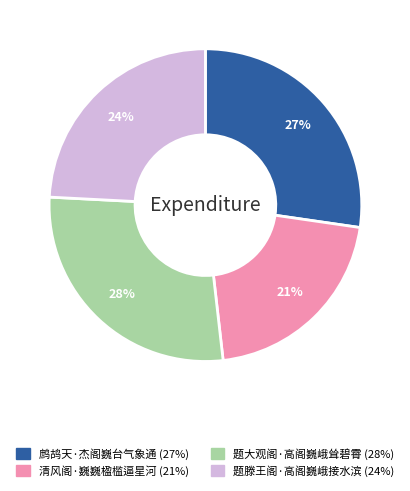

To the nearest percent, what is the combined percentage of 清风阁·巍巍楹槛逼星河 and 题大观阁·高阁巍峨耸碧霄?

49%